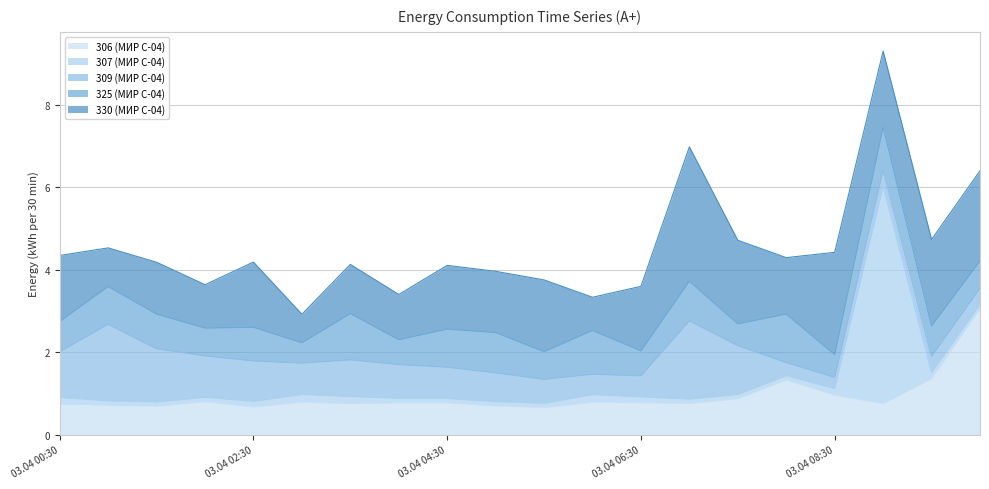

The value of 309 (МИР С-04) at 03.04 10:00 is 0.4. True or false?

True